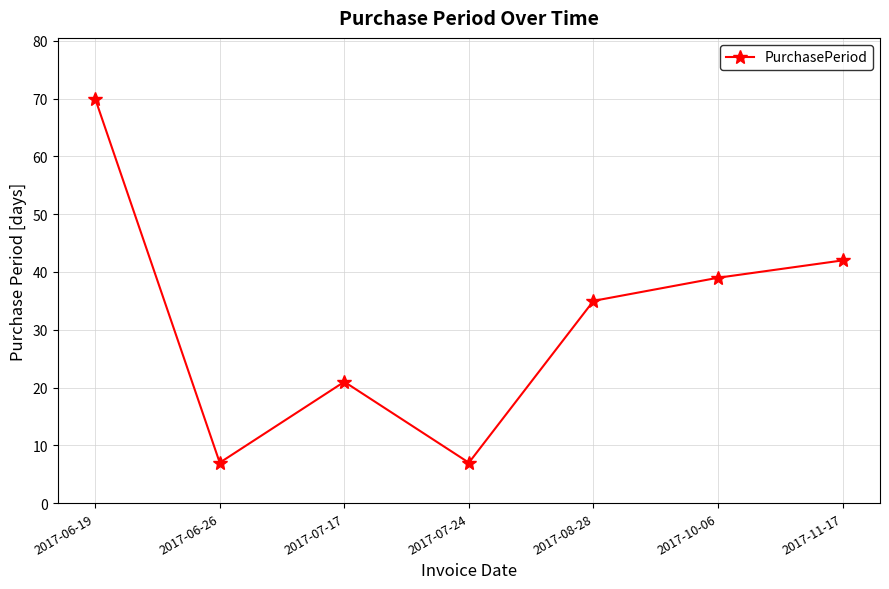

Count the number of categories in the chart.

7